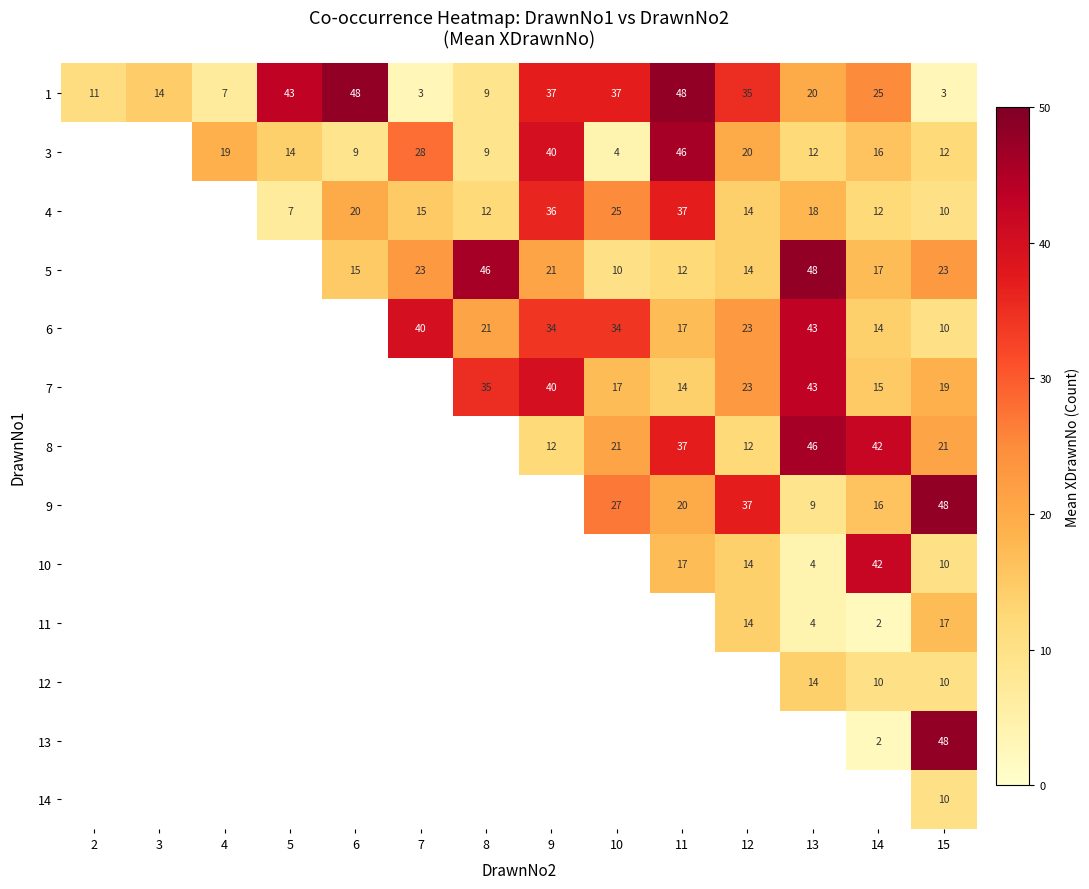

The value of 1 at 3 is 4.3. True or false?

False